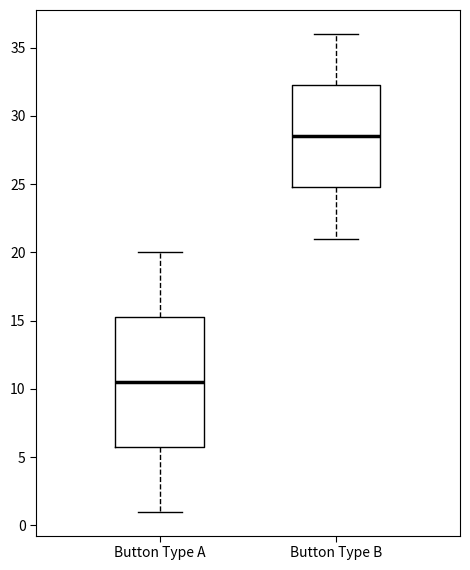

Where is the lower edge of the box for Button Type B on the y-axis? The values are not printed on the chart, so give them approximately, as read against the axis.

25.0